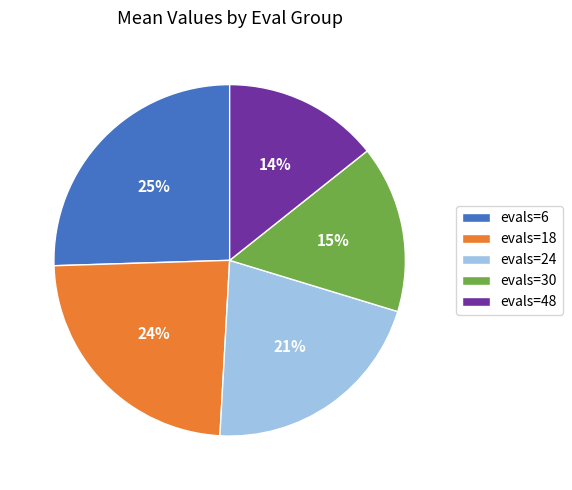

What percentage is the evals=48 slice, to the nearest percent?

14%